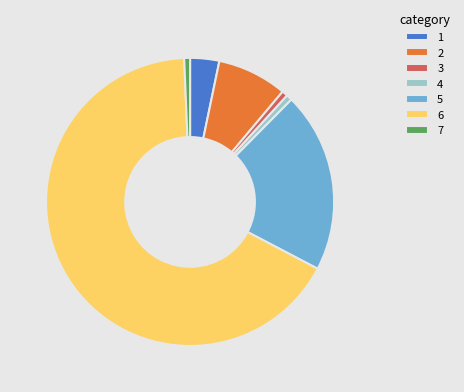

Is the sum of 6 and 3 greater than half?

Yes